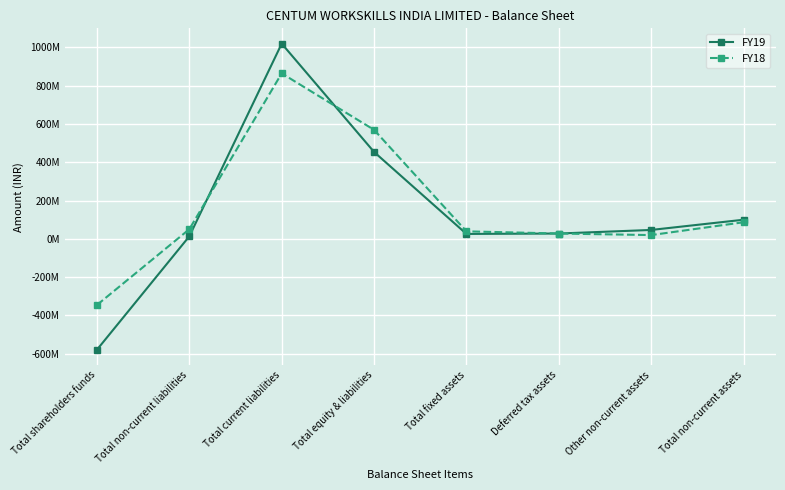

Where is FY19 nearest to the value 220060000?

Total non-current assets